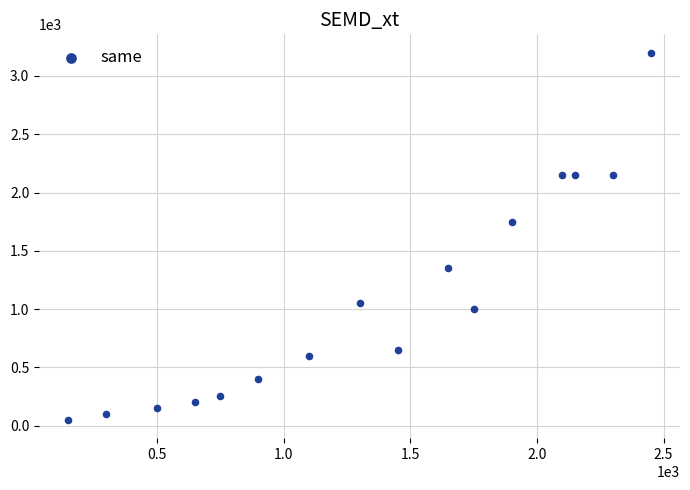

What is the range of Y values (max minus min)?

3150